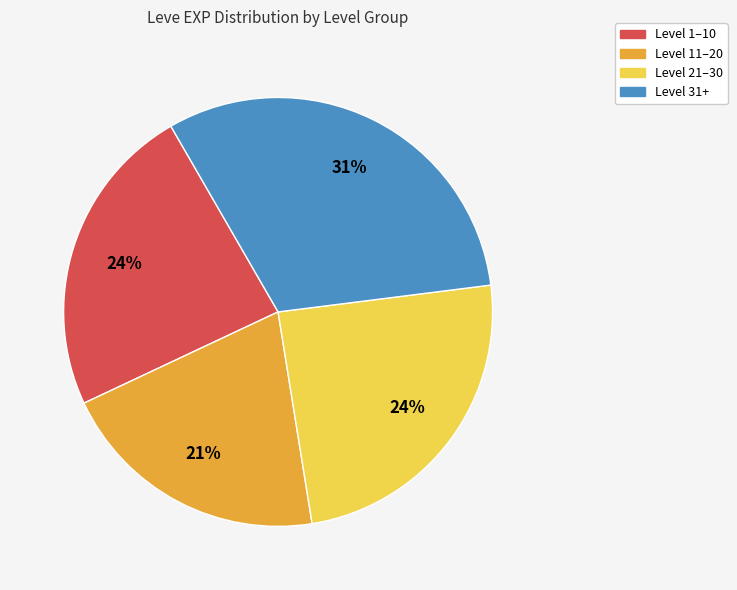

Does any single category account for the majority?

No